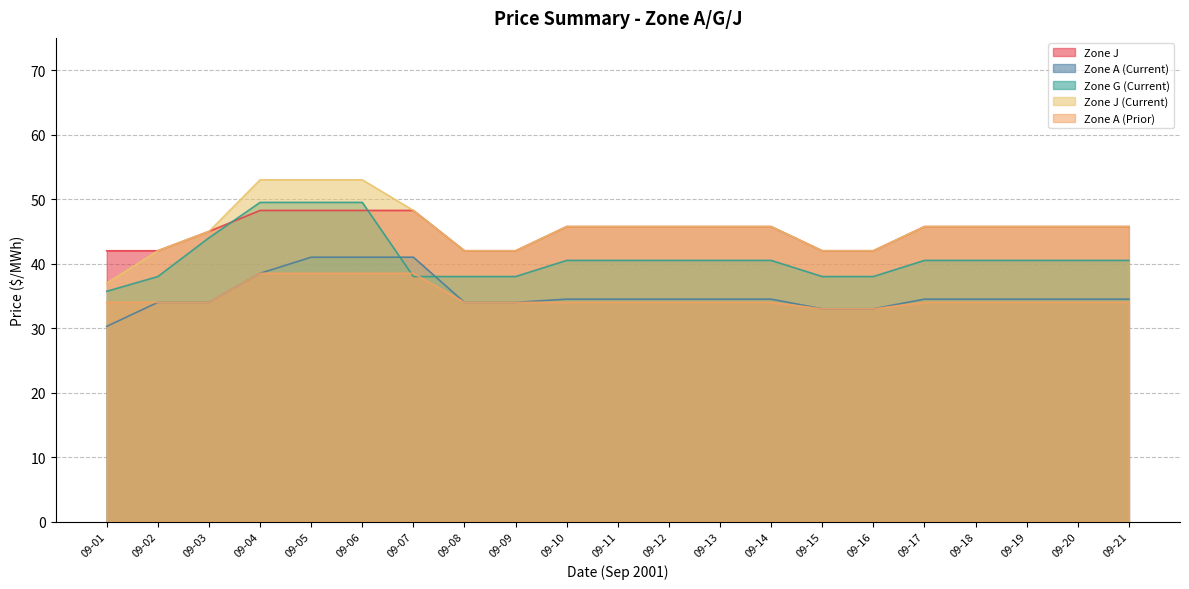

What is the minimum value for Zone G (Current)?

35.7